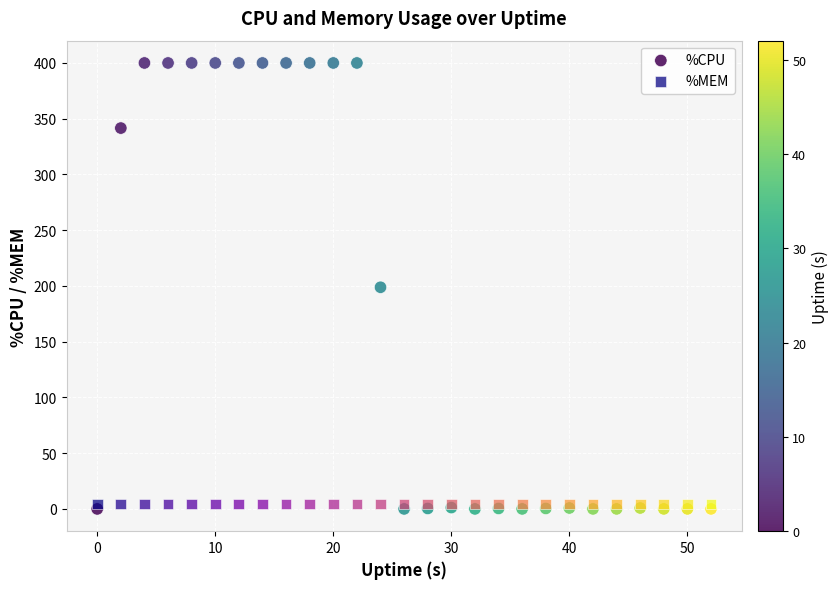

Which series has the largest Y range (max minus min)?

%CPU